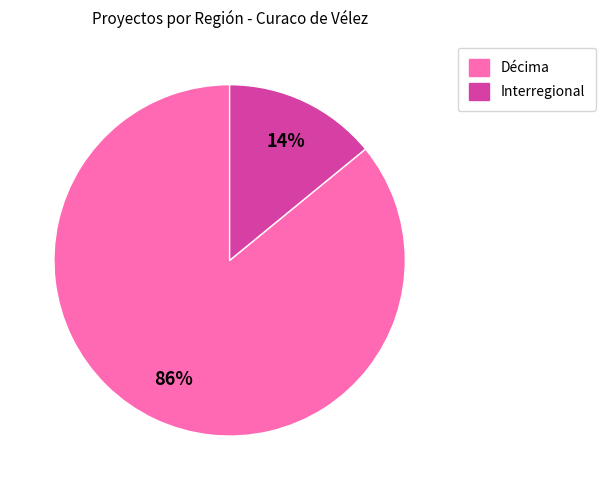

To the nearest percent, what is the difference between the largest and smallest slice percentages?

72%